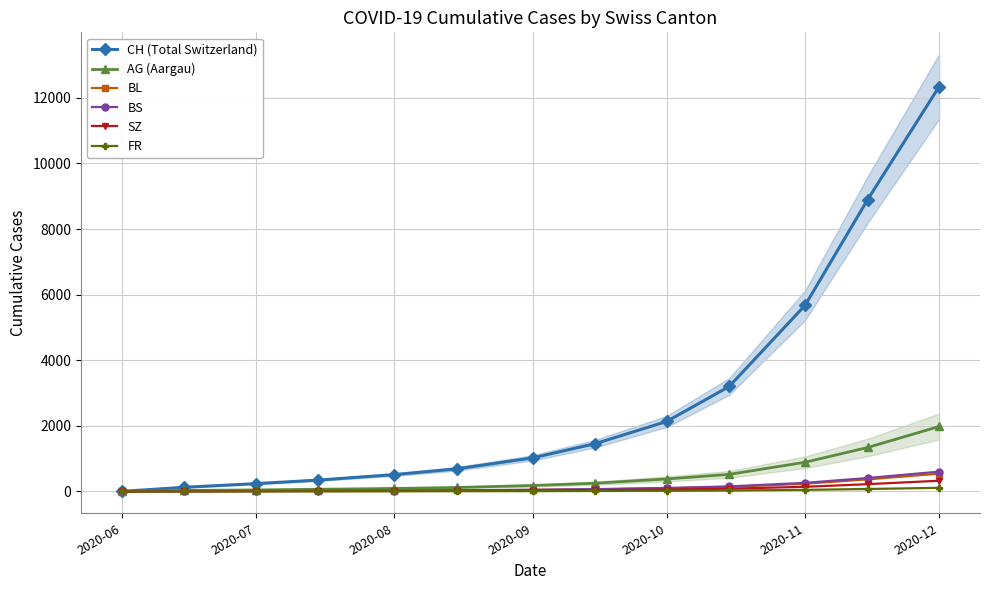

What is the greatest value displayed?

12345